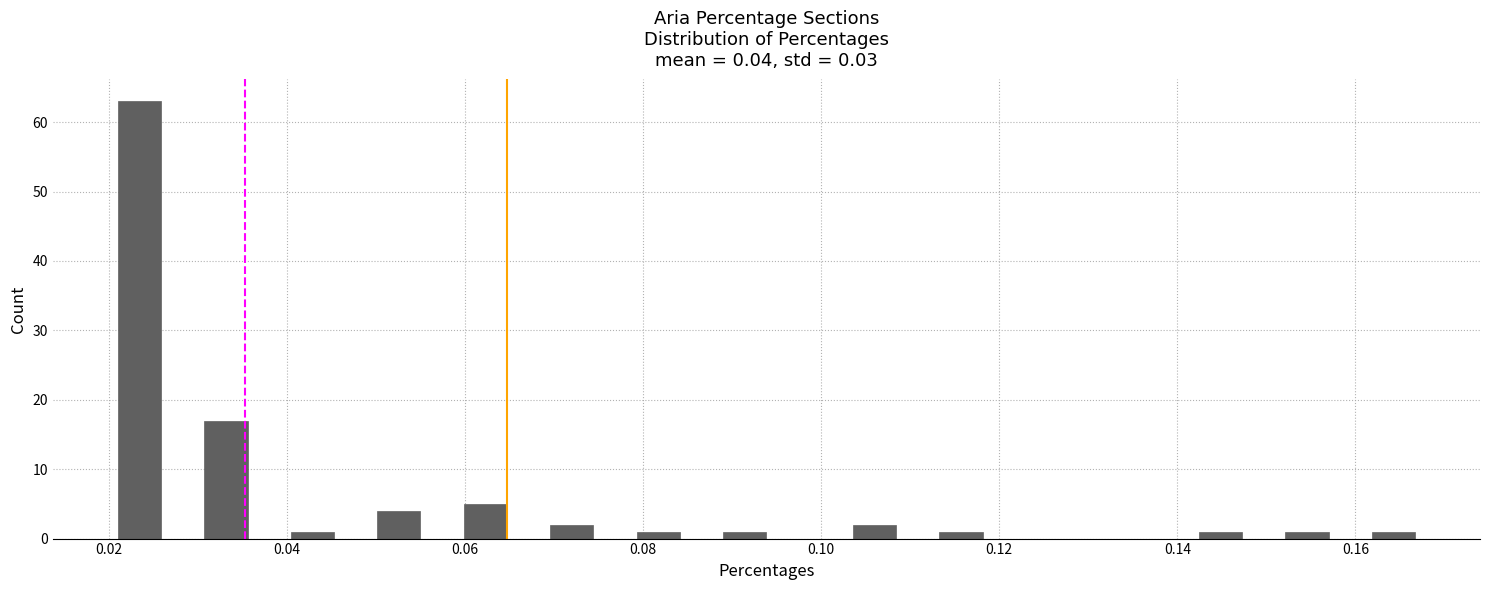

Around what value on the x-axis is the tallest bar? Give the approximate position of its centre, as read against the axis.

0.024